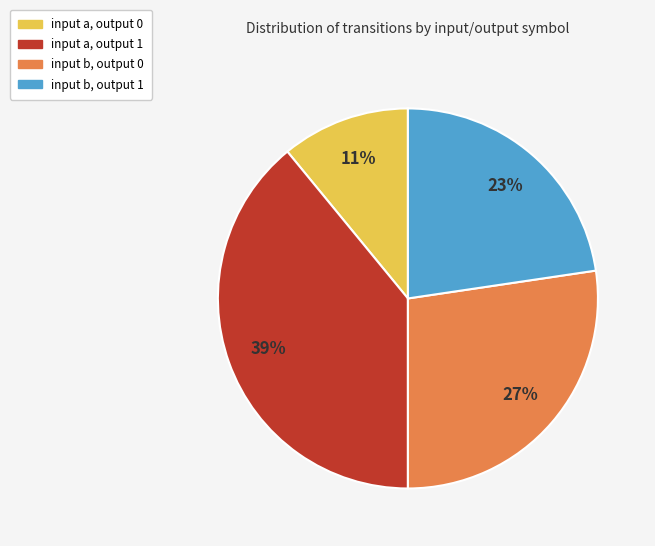

What is the ratio of the value at input a, output 0 to the value at input b, output 0?

0.4